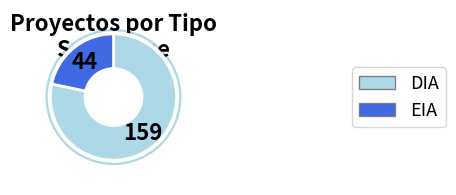

Does DIA account for over 50% of the chart?

Yes